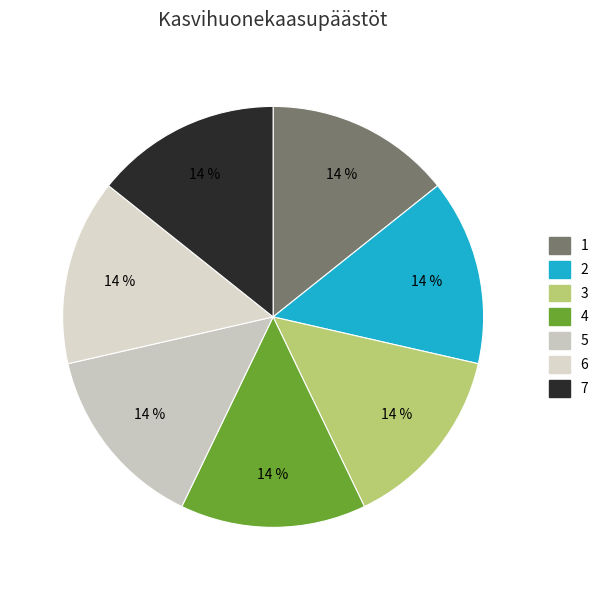

Is there any slice that represents more than half of the pie?

No